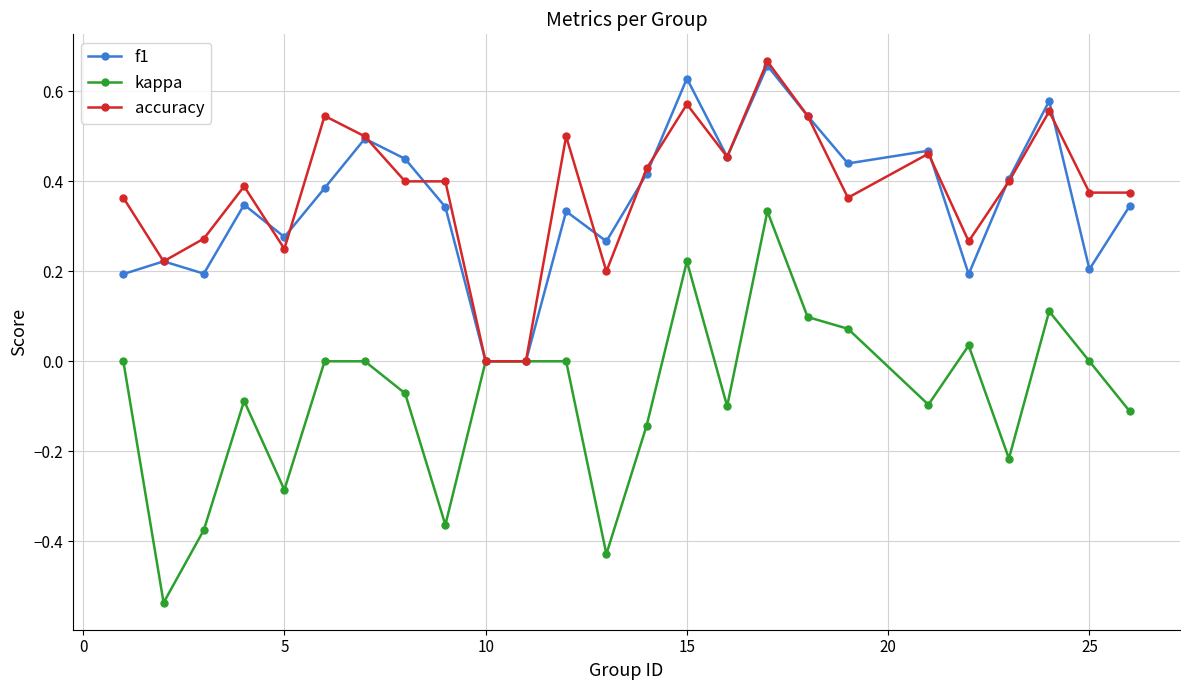

Which series has the largest range (max minus min)?

kappa